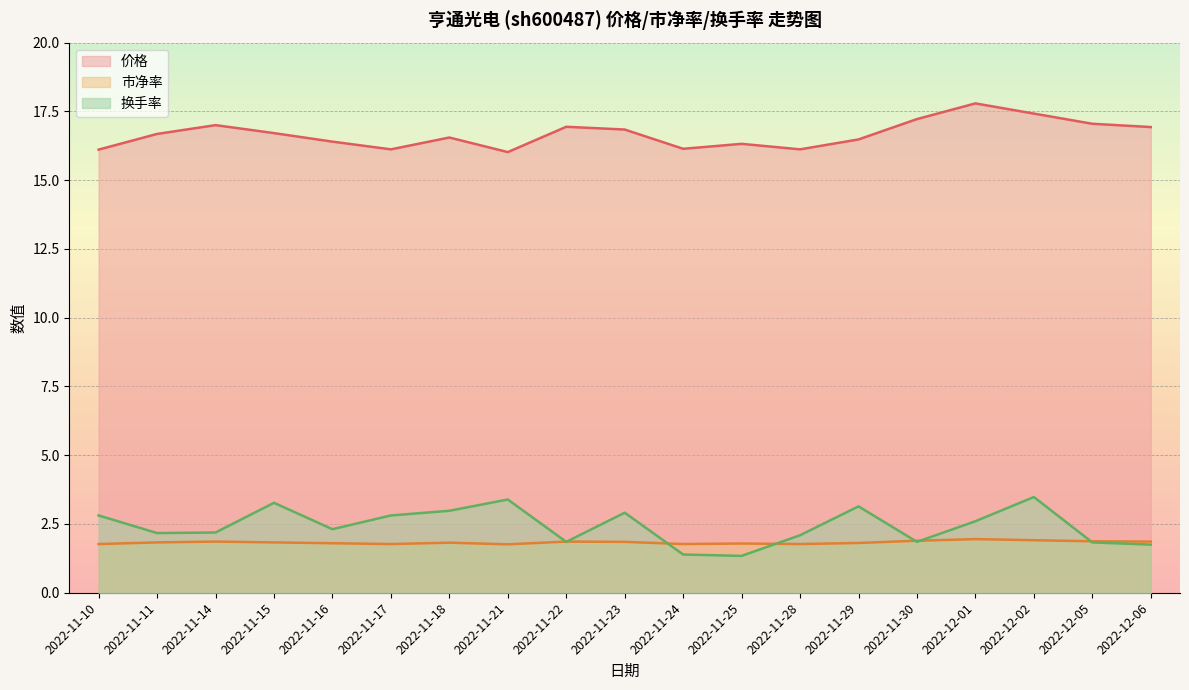

What is the spread (max minus min) of values at 2022-11-11?

14.8